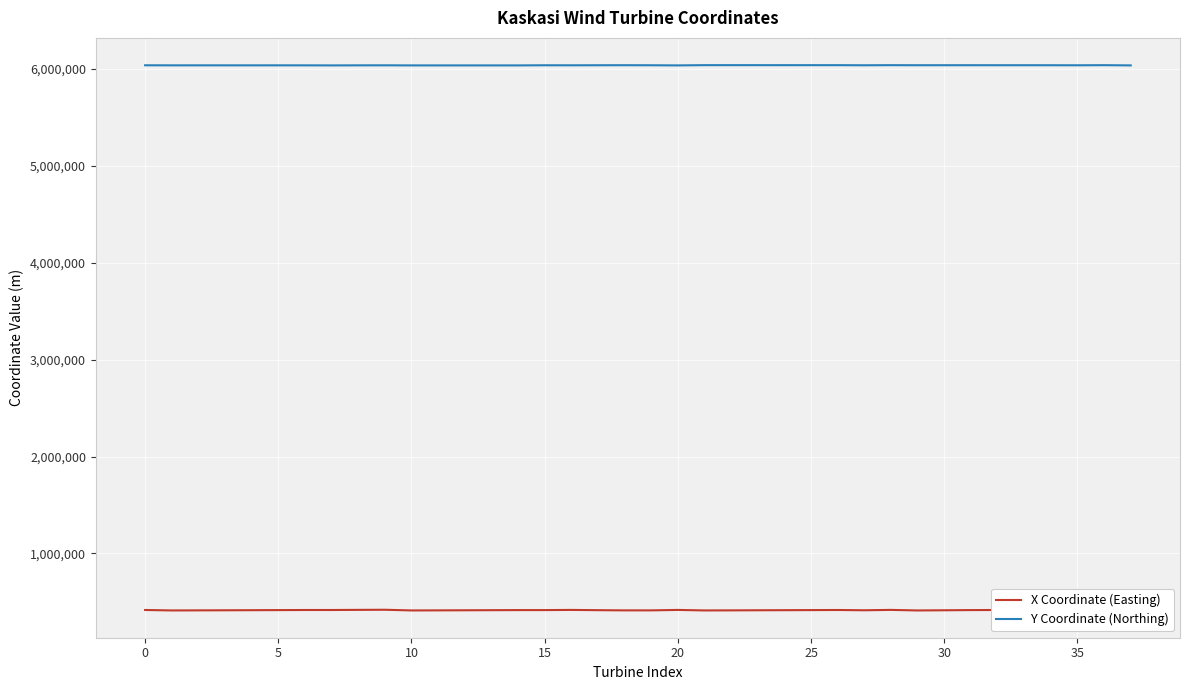

True or false: Y Coordinate (Northing) and X Coordinate (Easting) intersect in this chart.

False